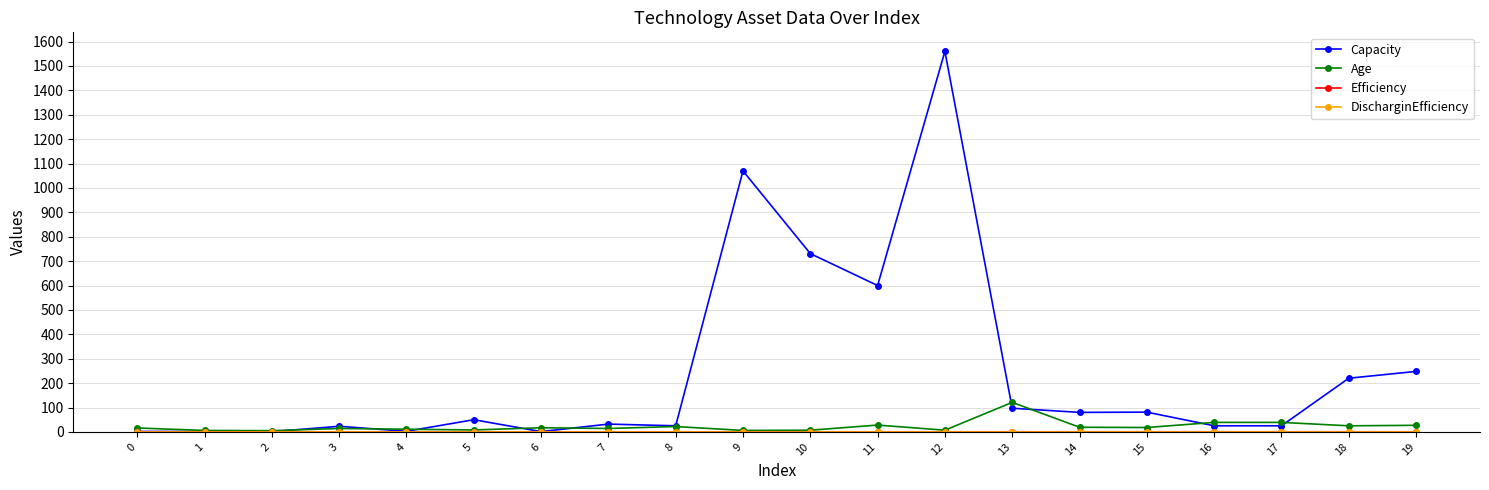

What is the approximate value of Capacity at 17?

25.0